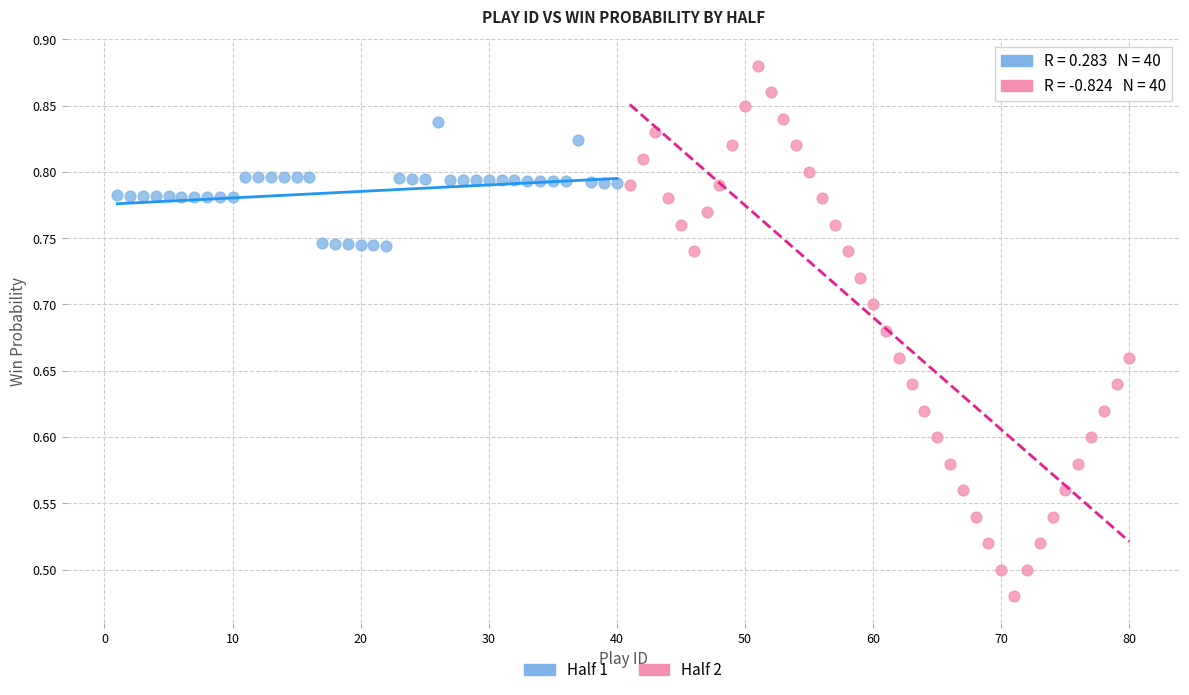

Which series reaches the minimum Y coordinate?

Half 2